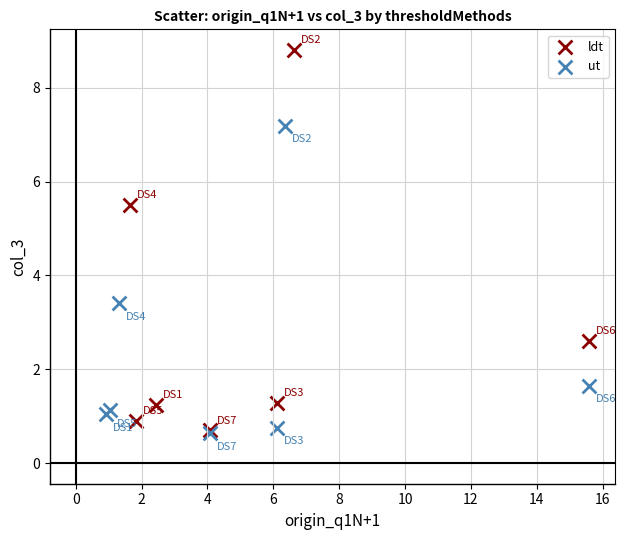

Which series contains the highest Y value?

ldt